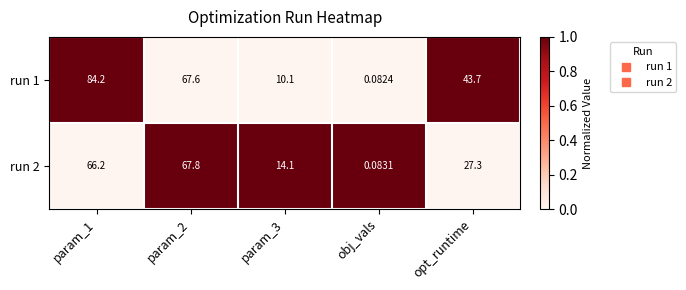

What is the spread (max minus min) of values at obj_vals?

0.0